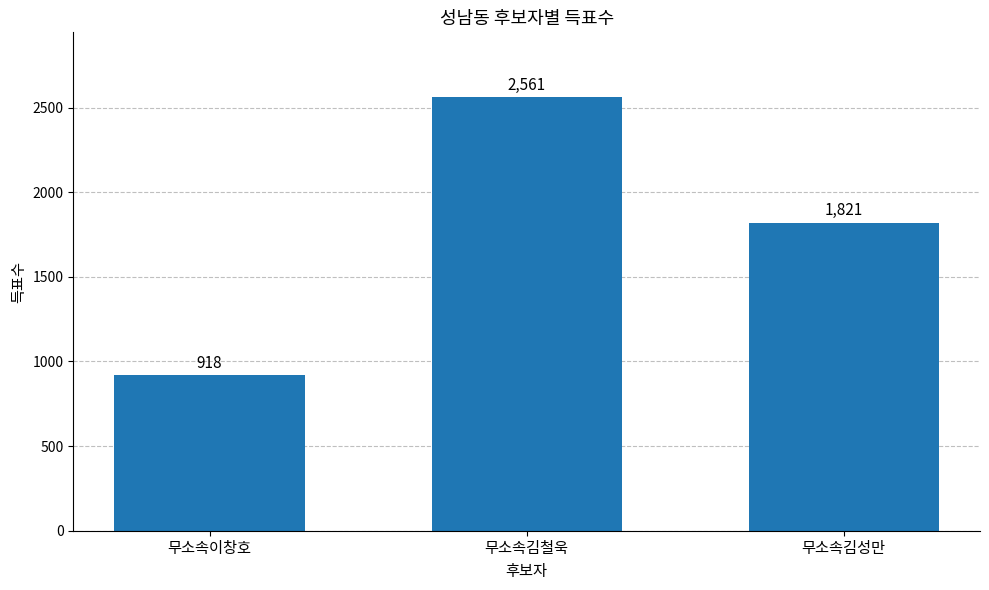

What is the ratio of the value at 무소속김철욱 to the value at 무소속김성만?

1.4